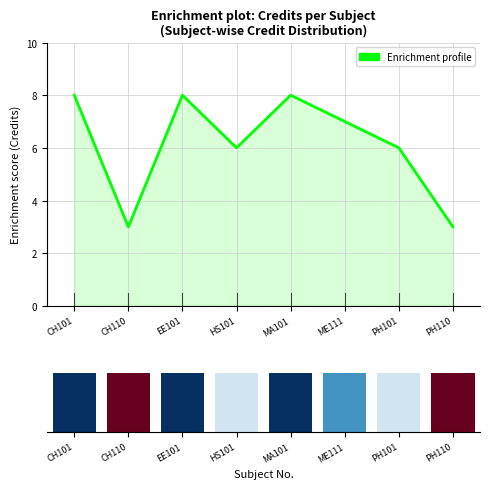

What is the sum of all values?

49